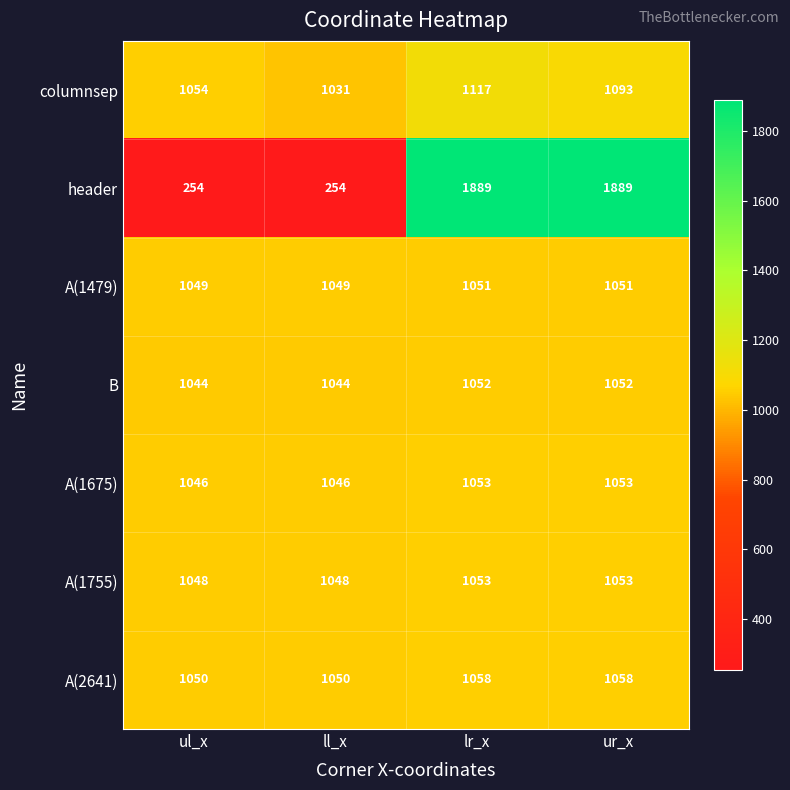

What is the average value of the A(1479) series?

1050